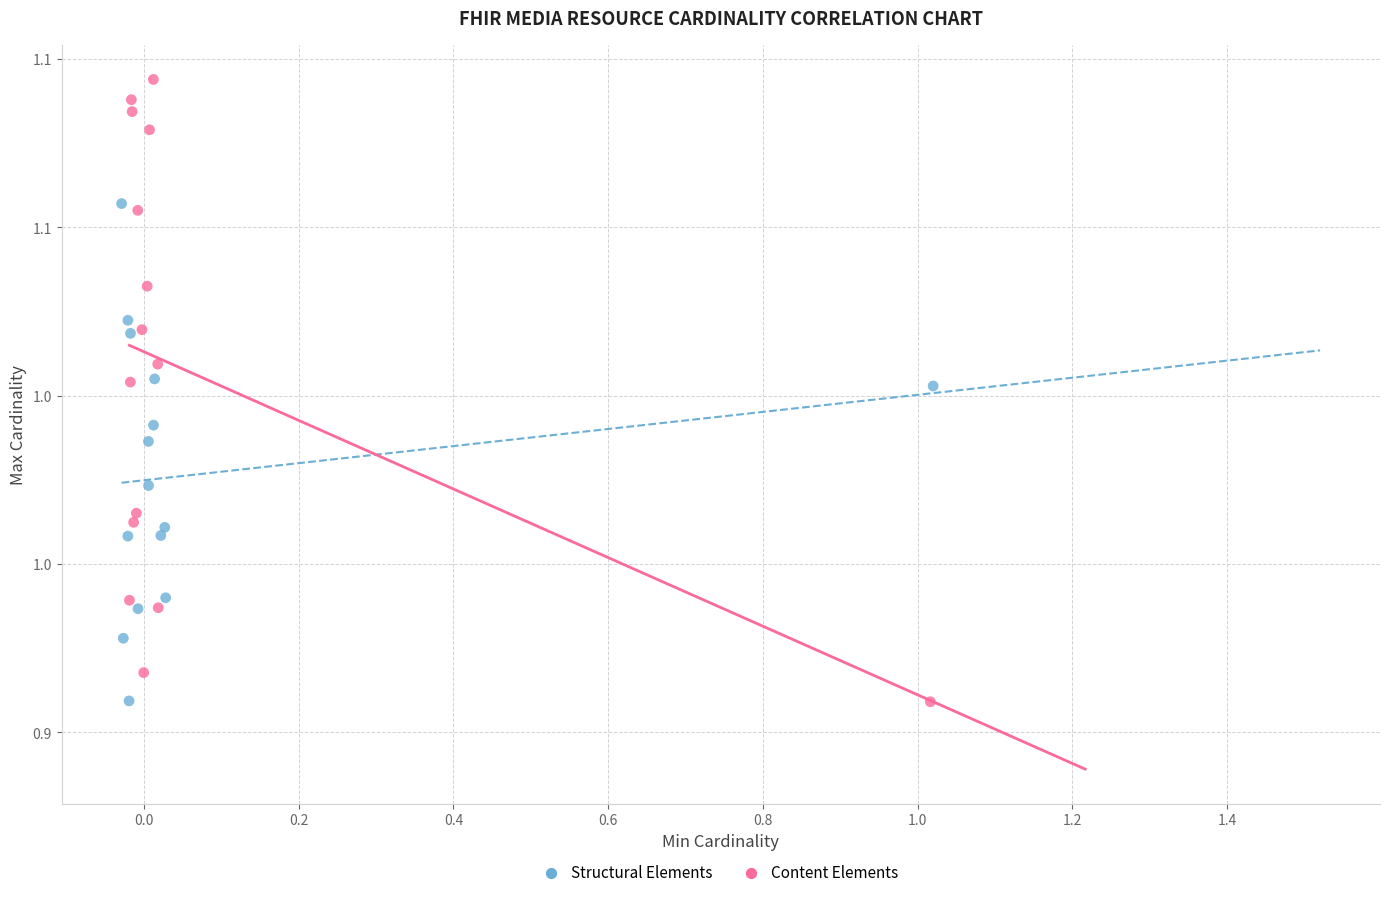

What are all the series names shown in the legend?

Structural Elements, Content Elements